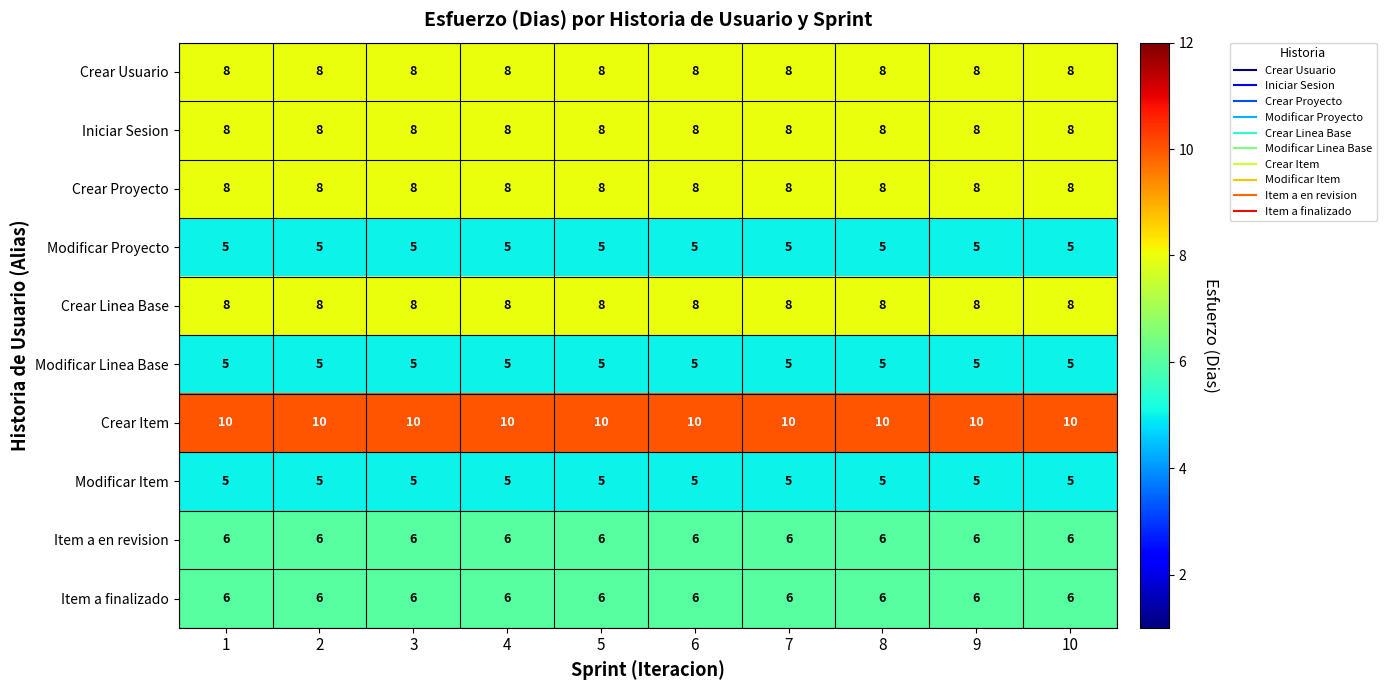

What is the difference between the highest and lowest values at 9?

5